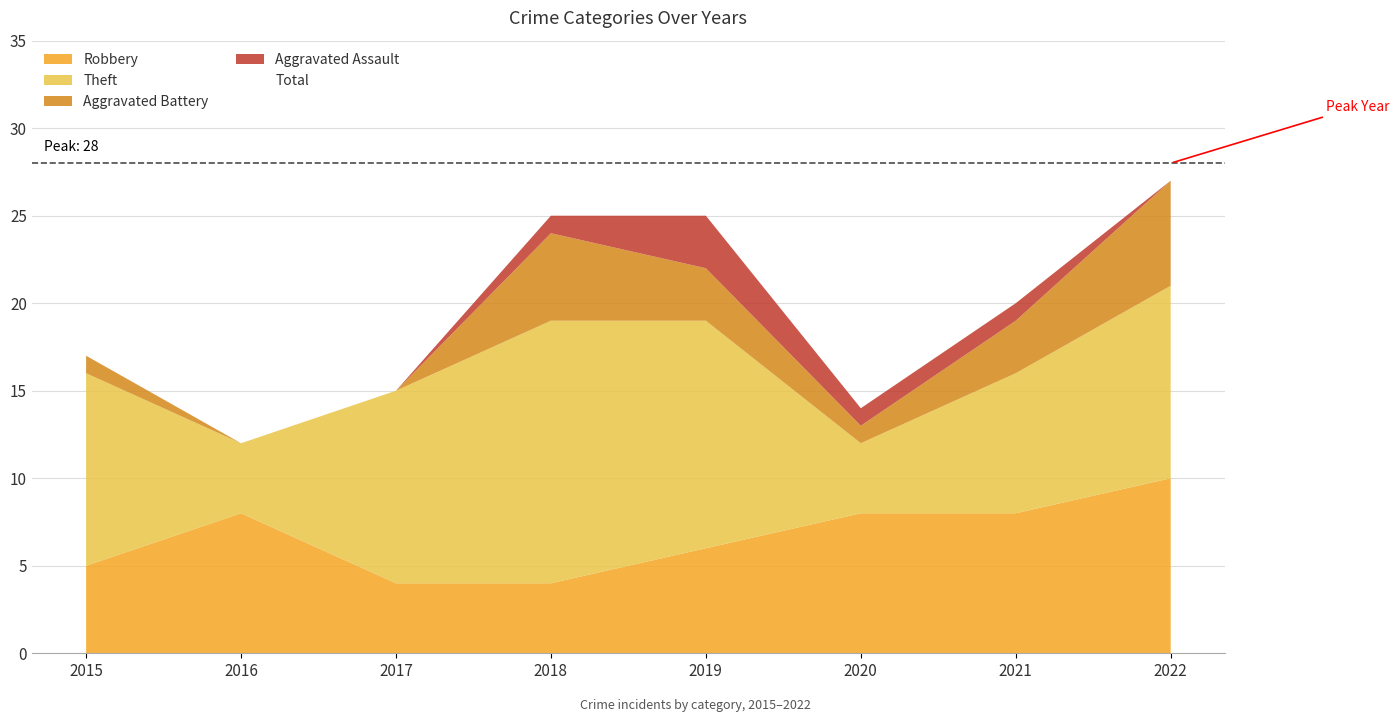

True or false: Aggravated Battery has a value of 1 at 2015.

True